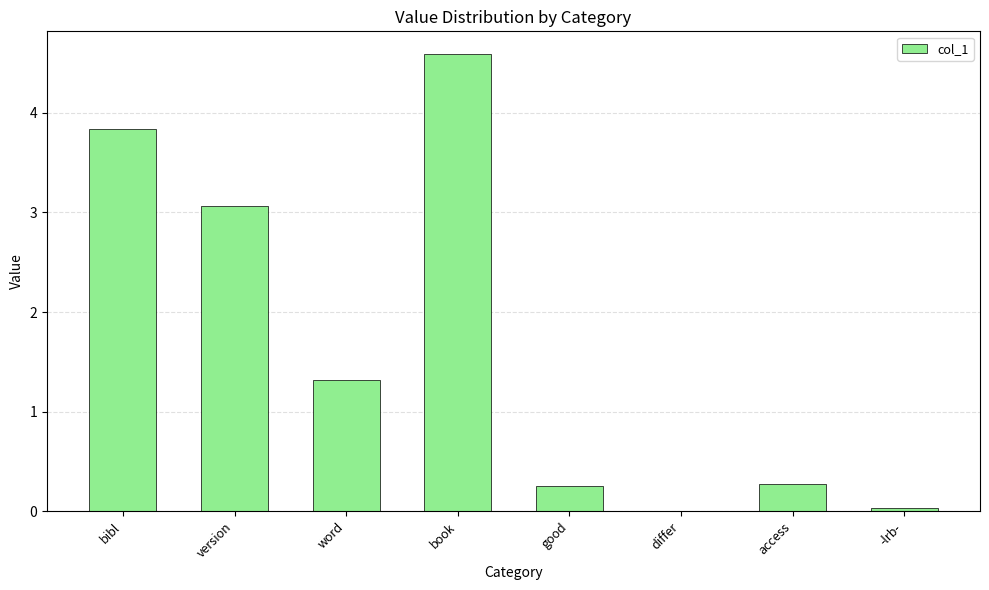

What is the change in value from bibl to version?

-0.8